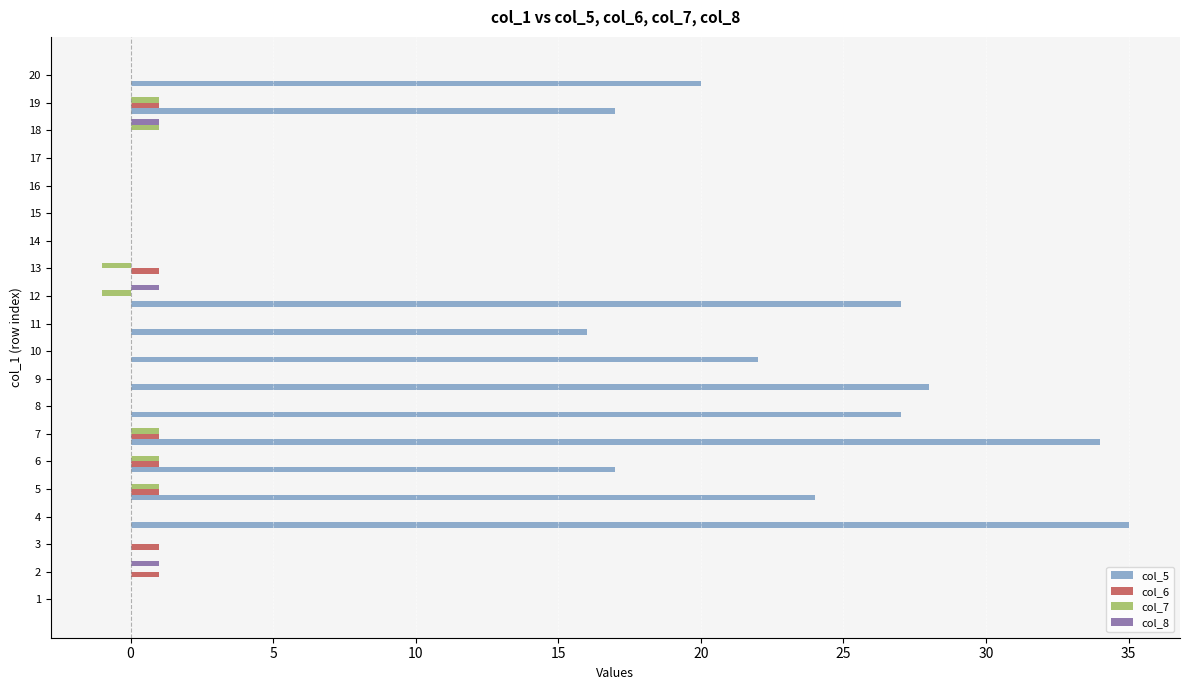

What is the total value across all series at 10?

22